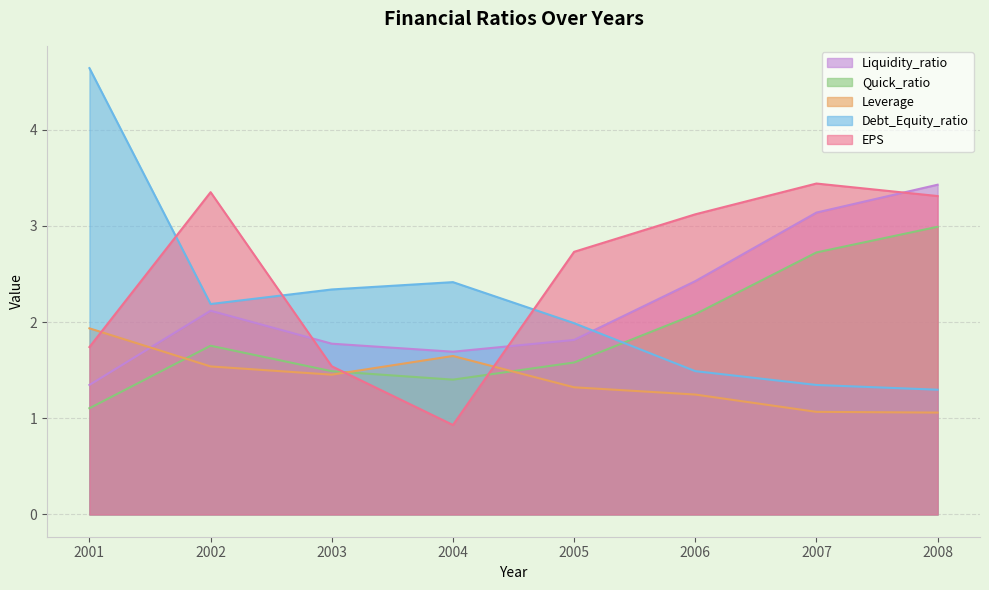

What is the value of the Leverage point at the 1st from the left?

1.9